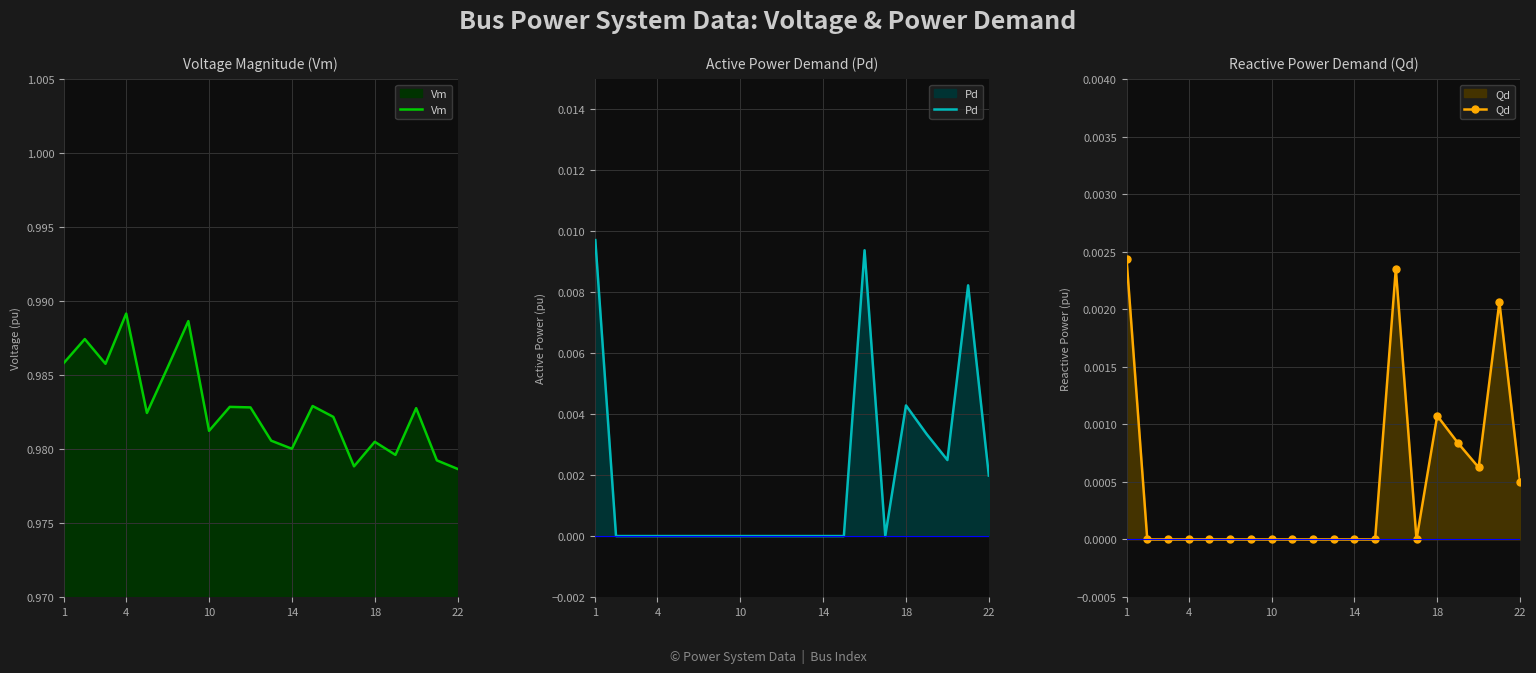

Is it true that Pd equals 0.0 at 14?

True